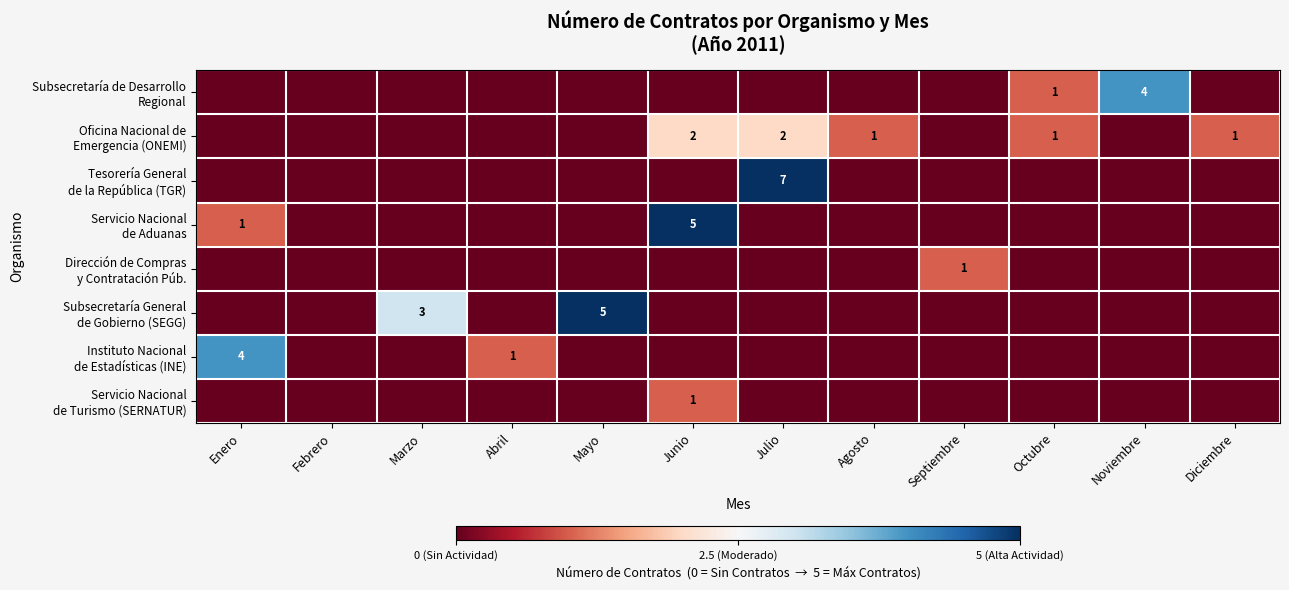

Which category has the highest value across all series?

Julio